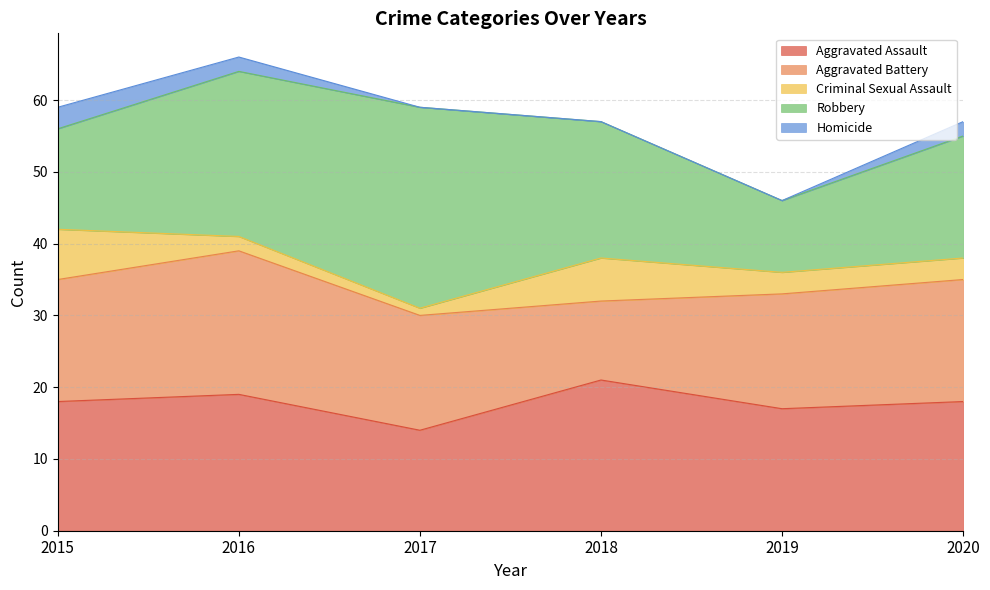

What are all the series names shown in the legend?

Aggravated Assault, Aggravated Battery, Criminal Sexual Assault, Robbery, Homicide